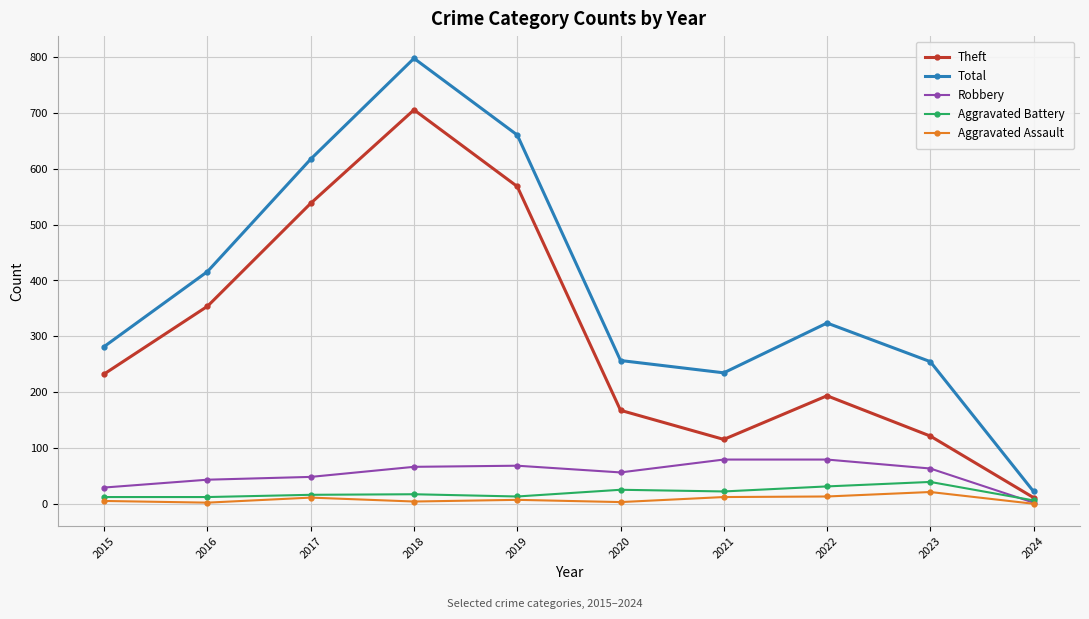

Is this an area chart (filled region under the line)?

No